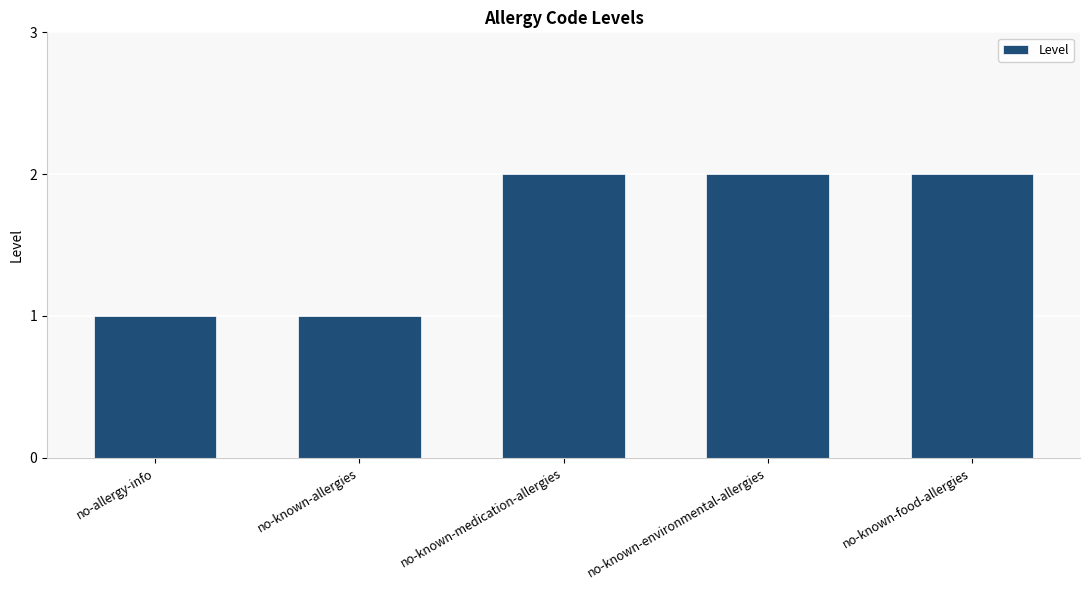

What is the sum of the values at no-known-environmental-allergies and no-known-medication-allergies?

4